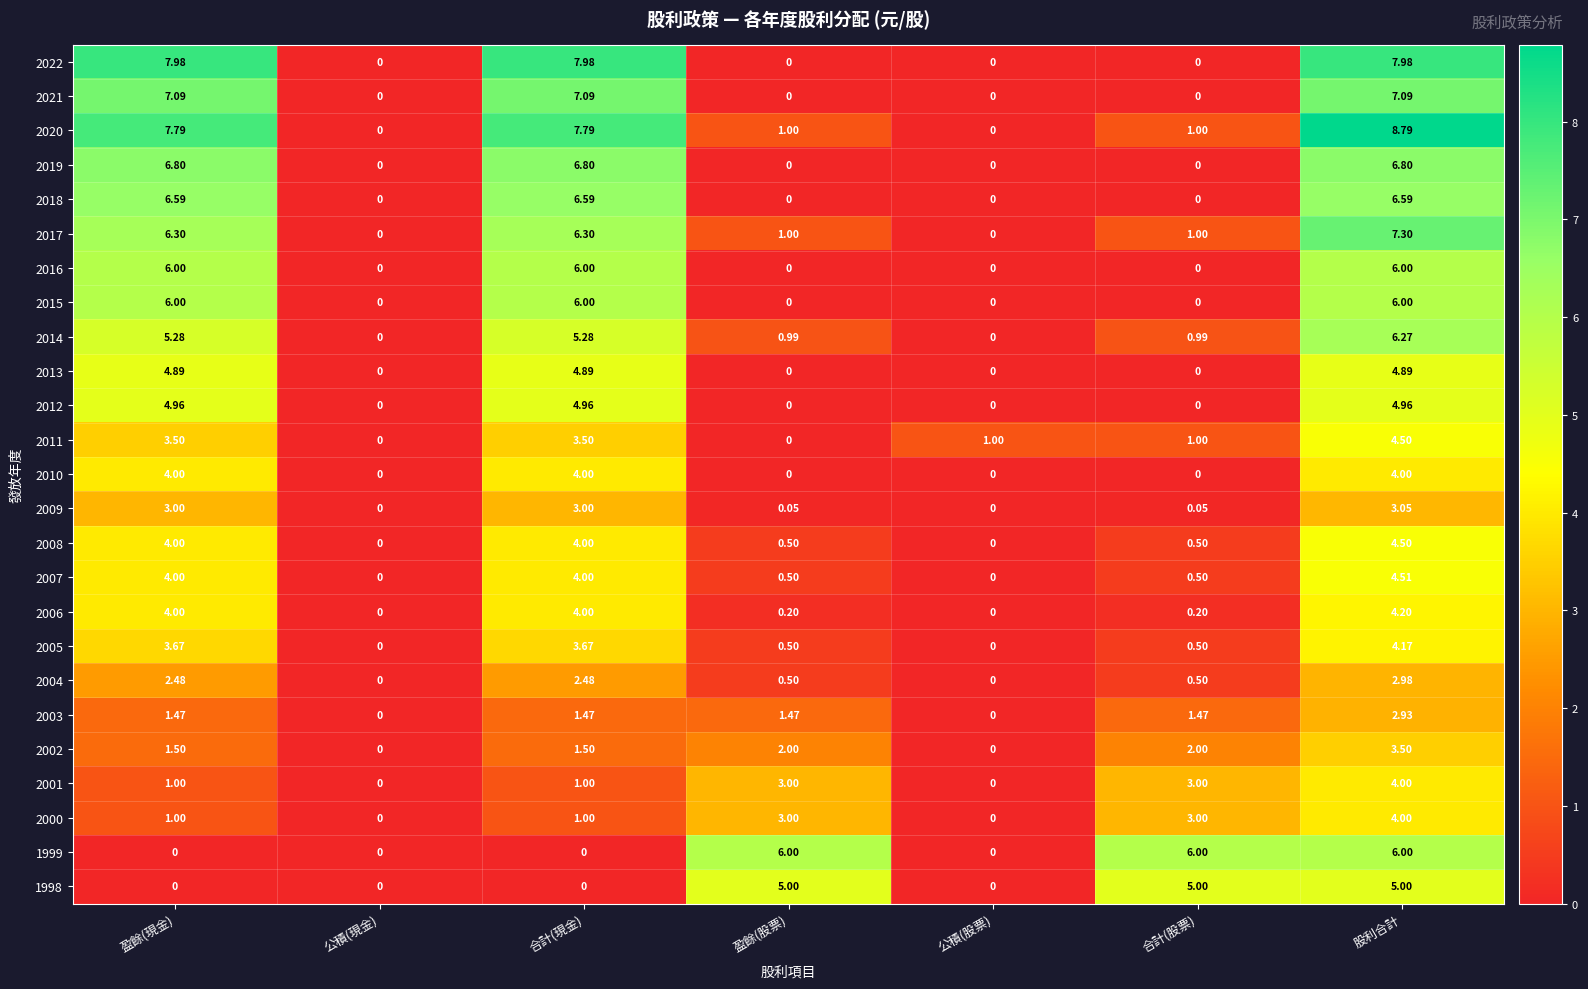

Is the value of 2010 at 合計(股票) greater than the value of 2003 at 盈餘(股票)?

No